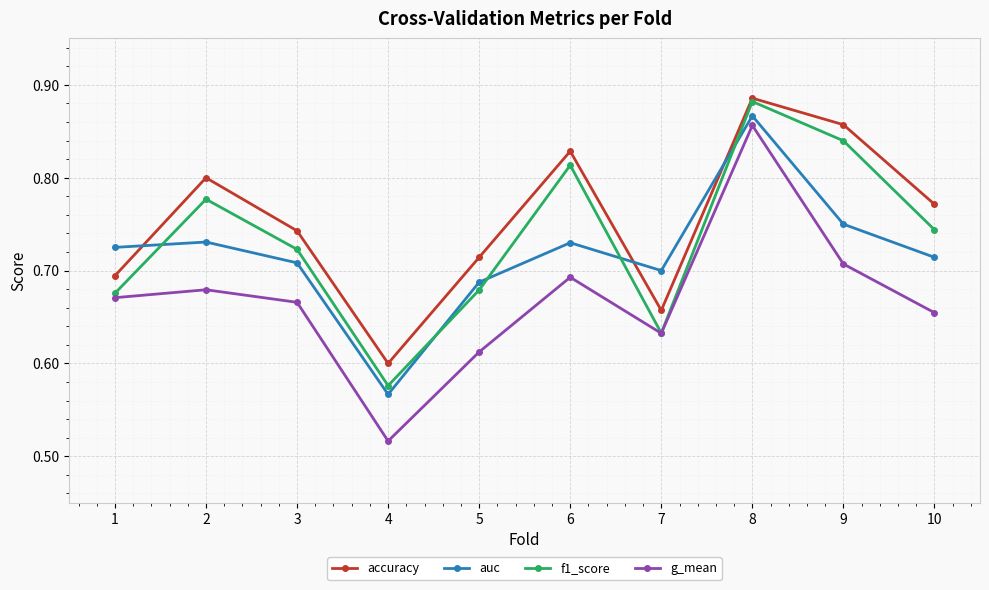

Where is g_mean nearest to the value 0?

4